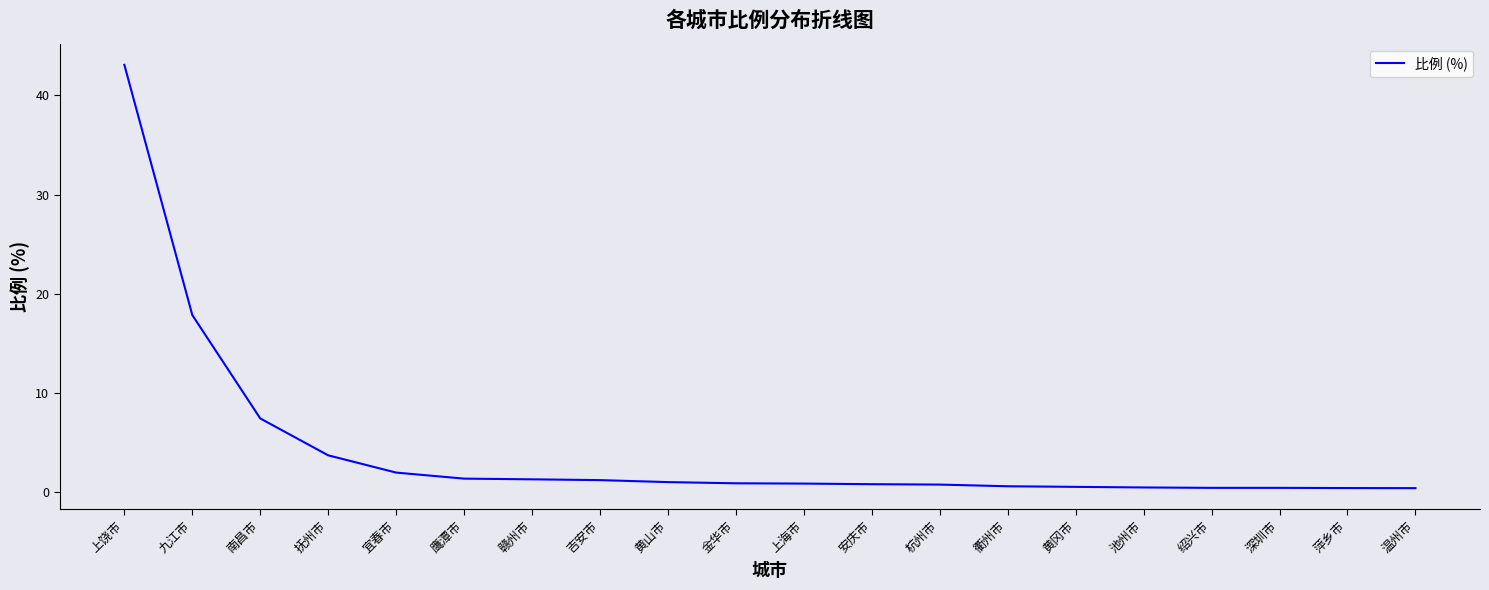

What position from the right is 宜春市?

16